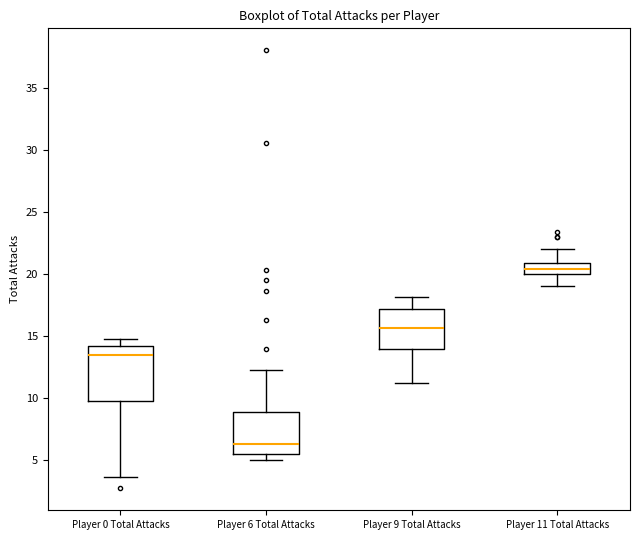

Where does the upper whisker of the box for Player 6 Total Attacks end on the y-axis? The values are not printed on the chart, so give them approximately, as read against the axis.

12.5